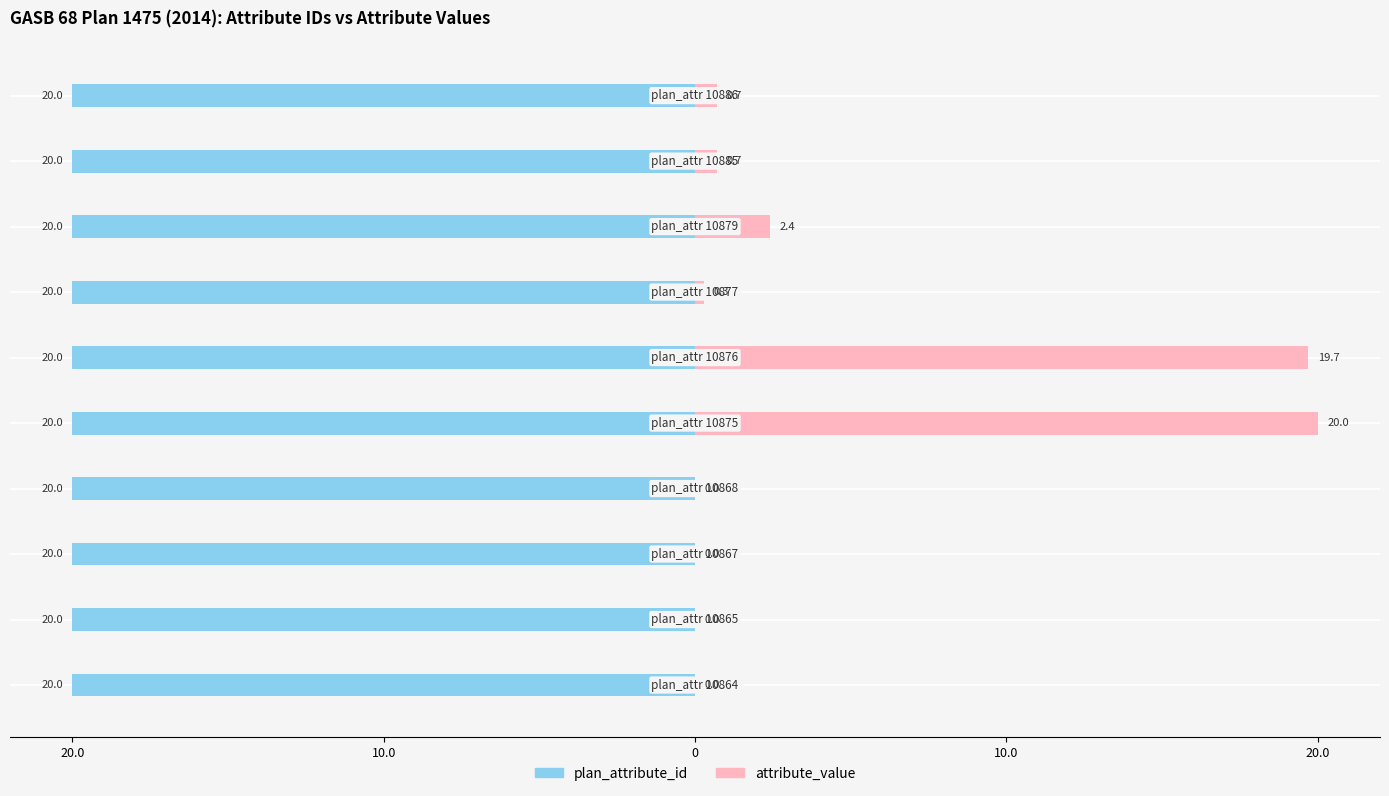

Where is plan_attribute_id nearest to the value 0?

20.0